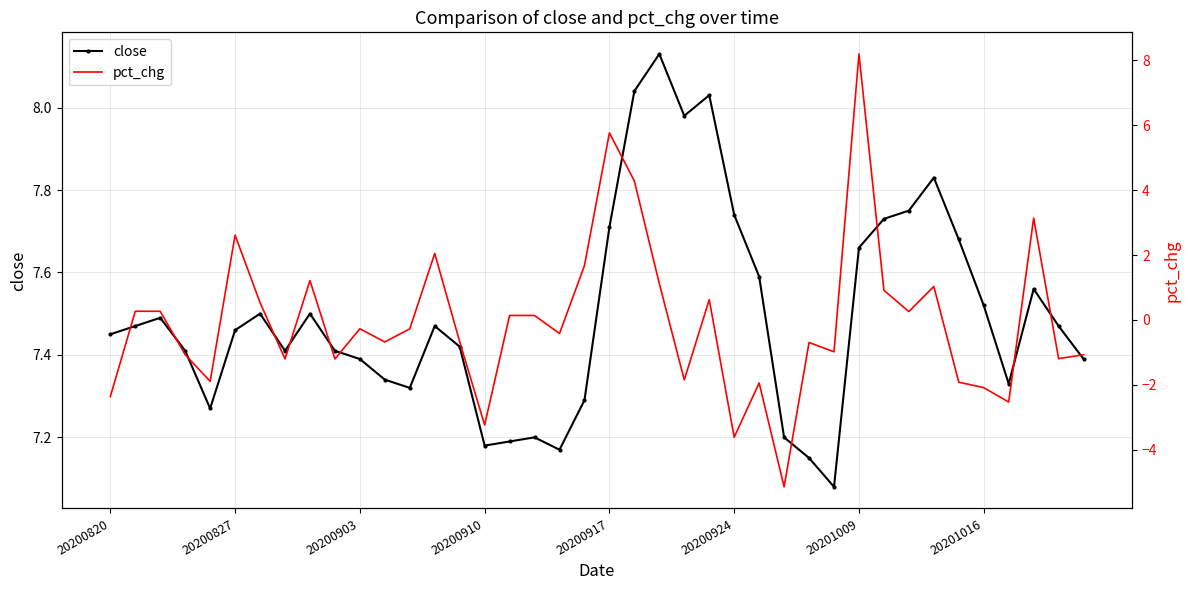

List the series in order of their overall mean, lowest first.

pct_chg, close